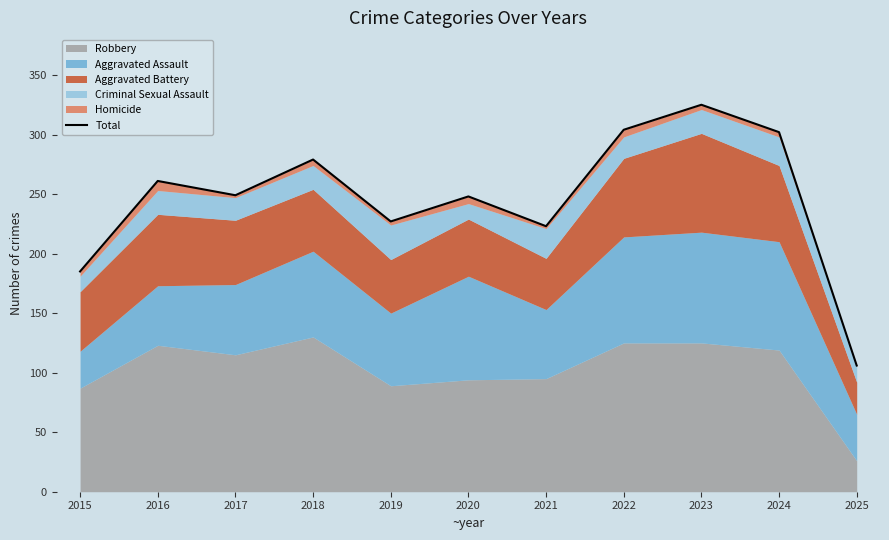

What is the ratio of the value at 2024 to the value at 2023?

0.9